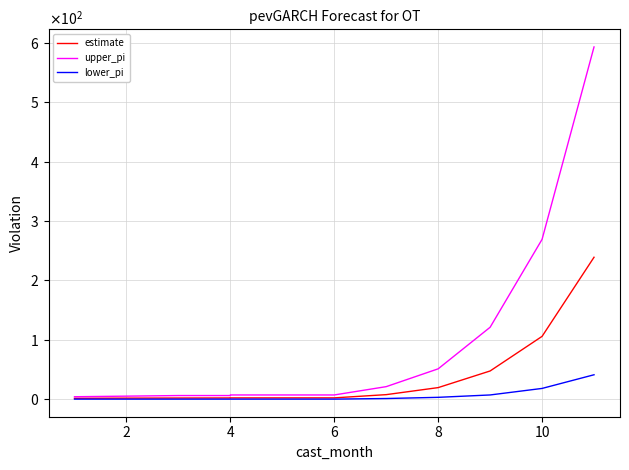

Which series has the largest total across all categories?

upper_pi